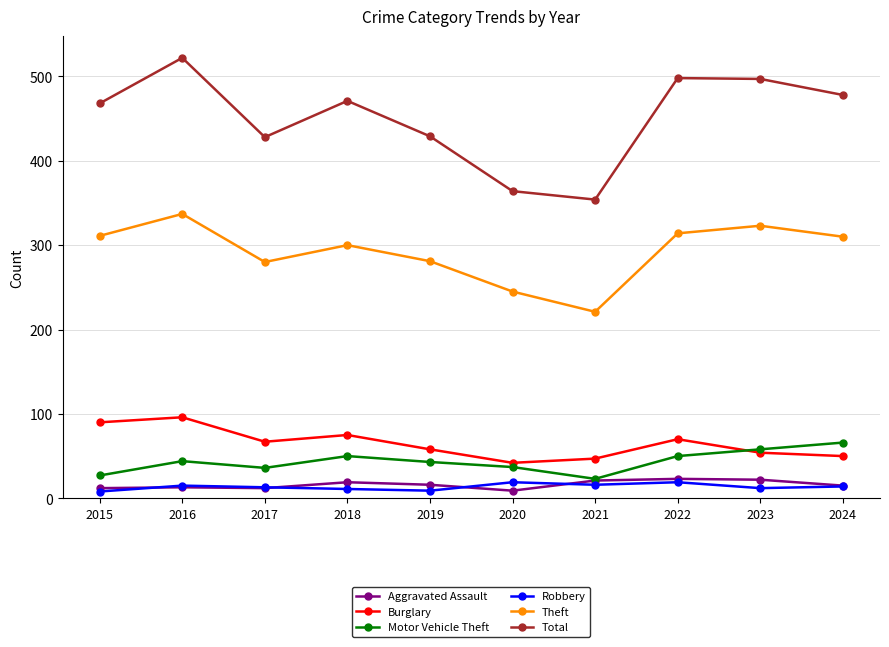

What is the sum of the Aggravated Assault values at 2019 and 2021?

37